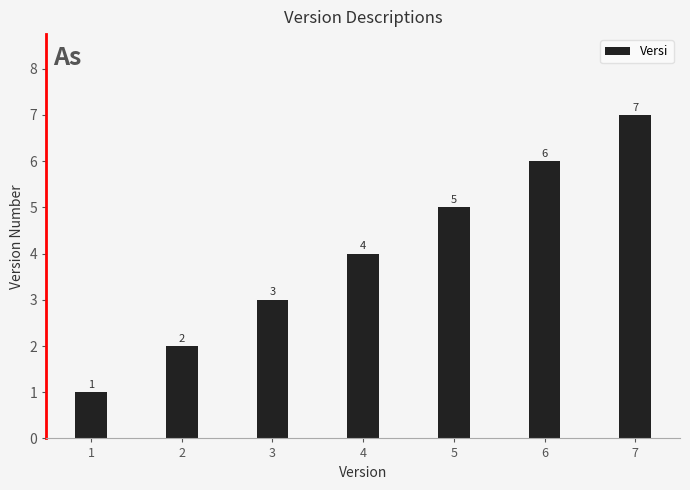

Count the number of data series in this chart.

1